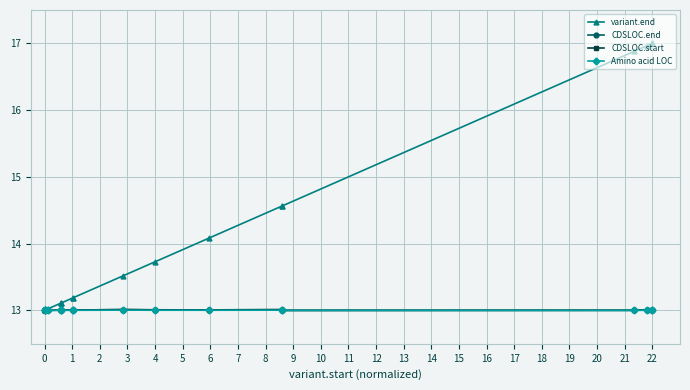

What is the smallest value displayed?

13.0